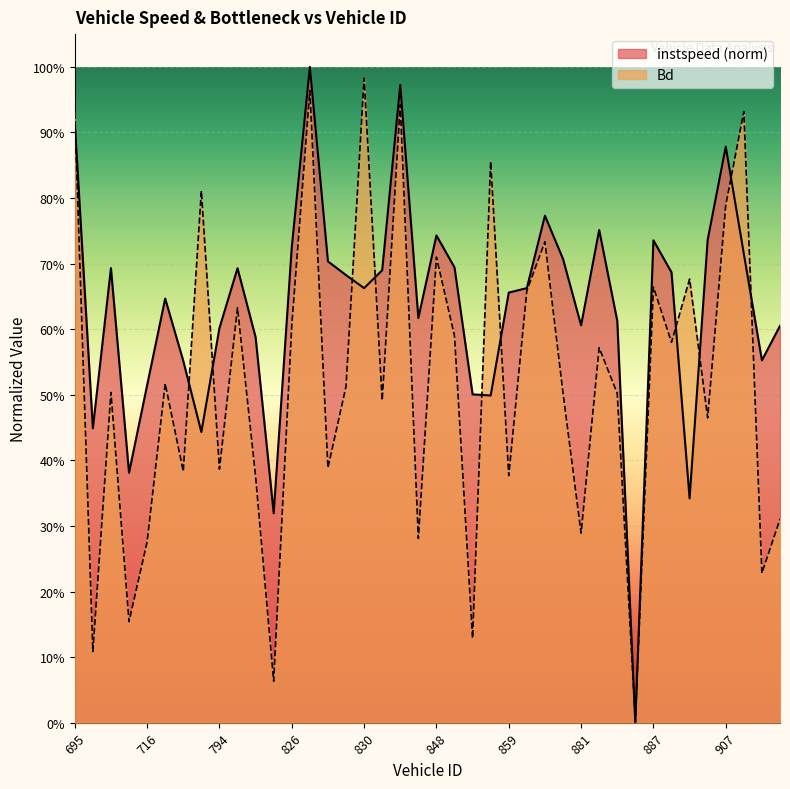

True or false: Bd and instspeed cross at least once.

True